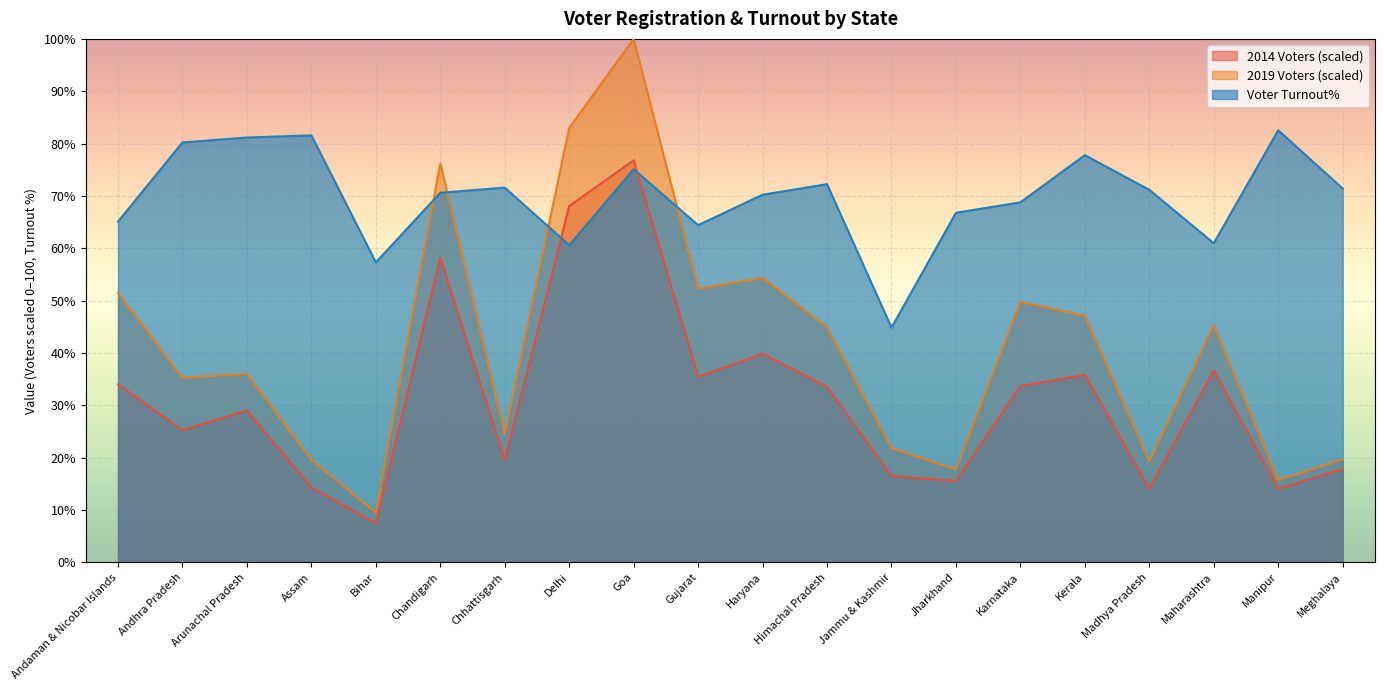

Which category has the lowest value in the 2019 Voters series?

Bihar